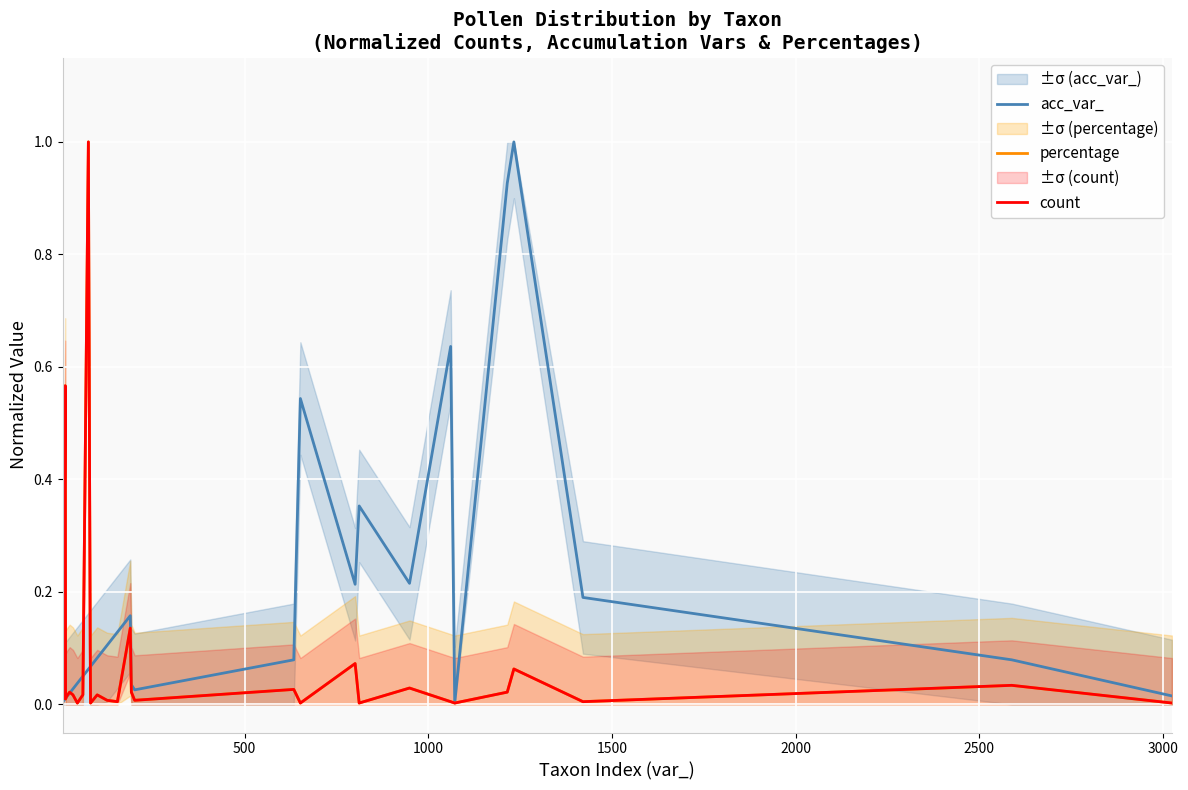

What are all the series names shown in the legend?

acc_var_, percentage, count